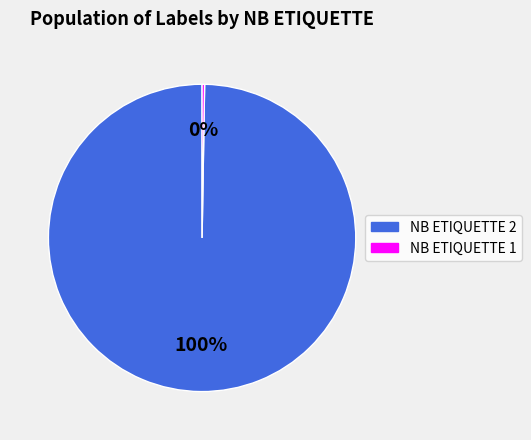

Does any single category account for the majority?

Yes